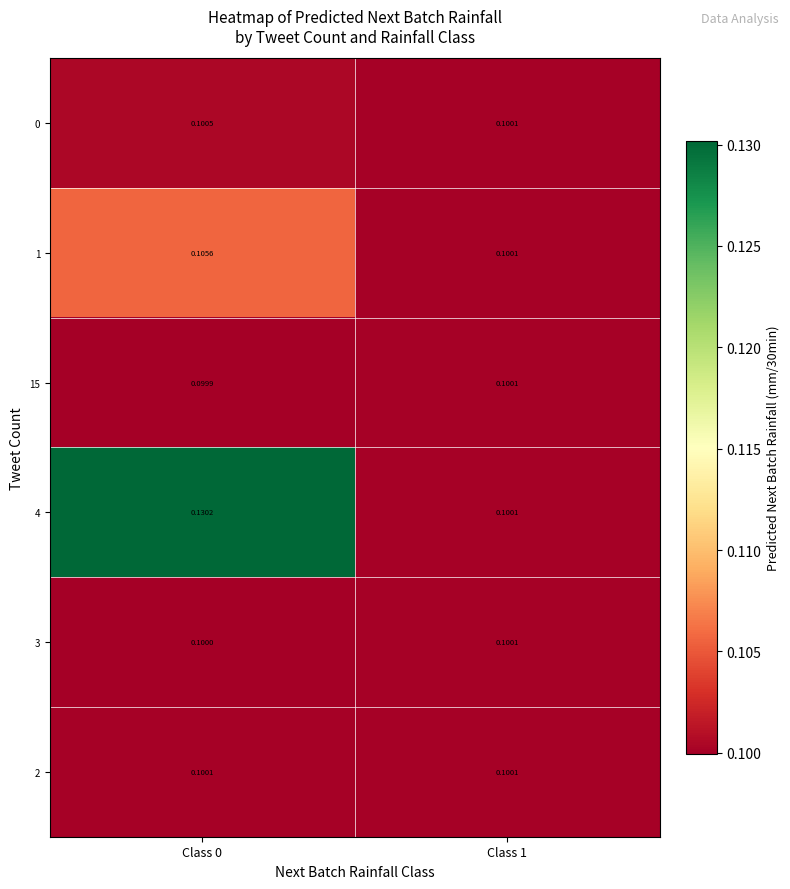

What is the smallest value displayed?

0.1